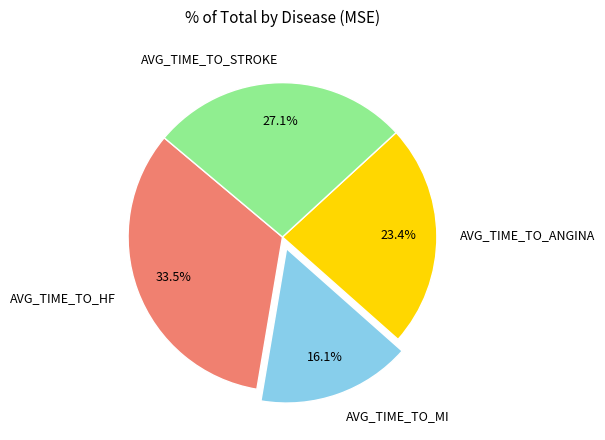

True or false: AVG_TIME_TO_ANGINA accounts for 35% of the total.

False